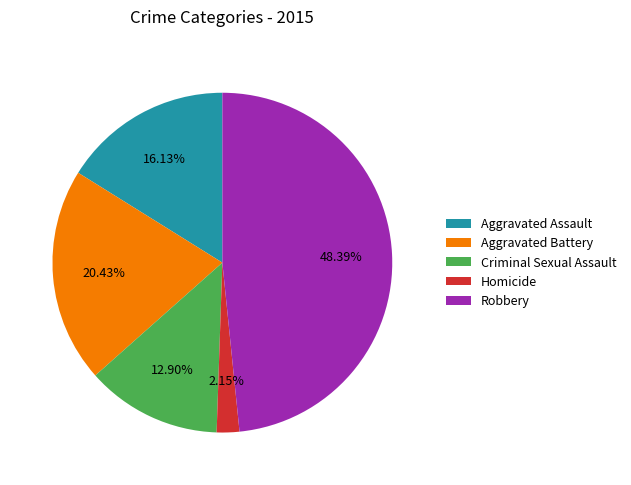

Which has a higher value, Aggravated Battery or Homicide?

Aggravated Battery